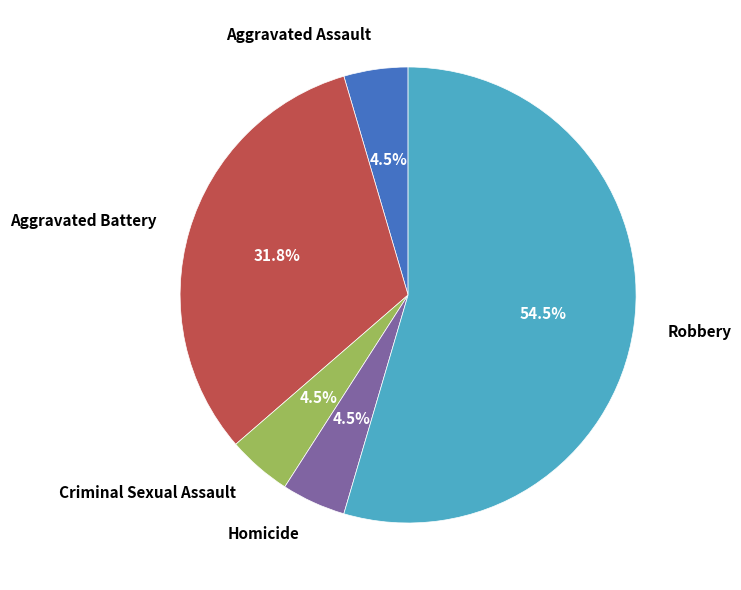

What is the majority slice?

Robbery